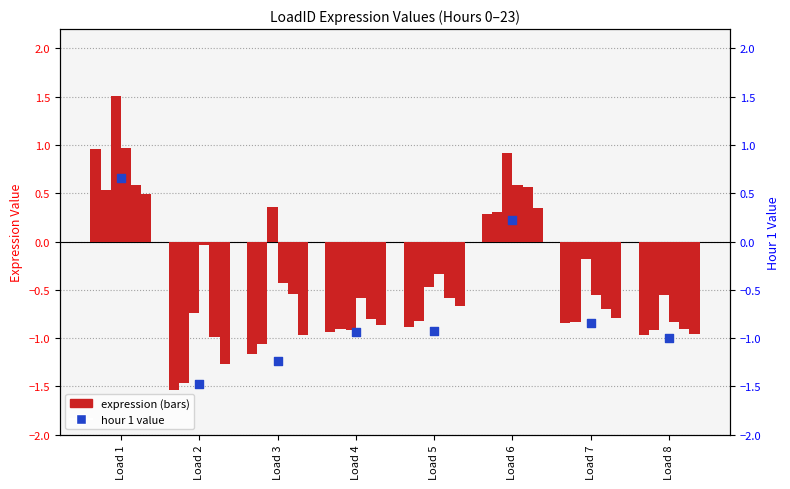

Is the value of hour_23 at Load 8 greater than the value of hour_18 at Load 4?

No